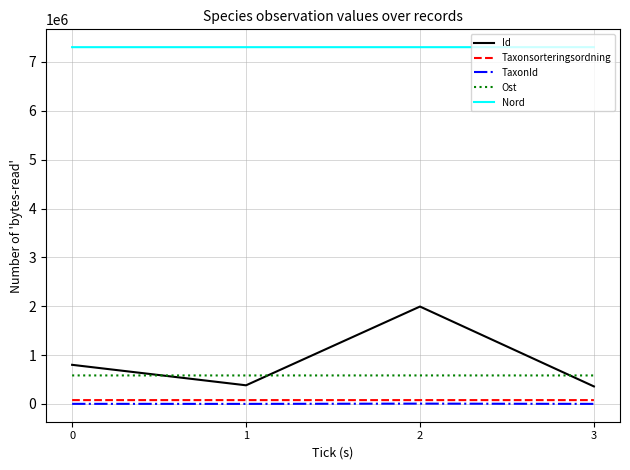

True or false: TaxonId has more than 1 interior local peaks.

False